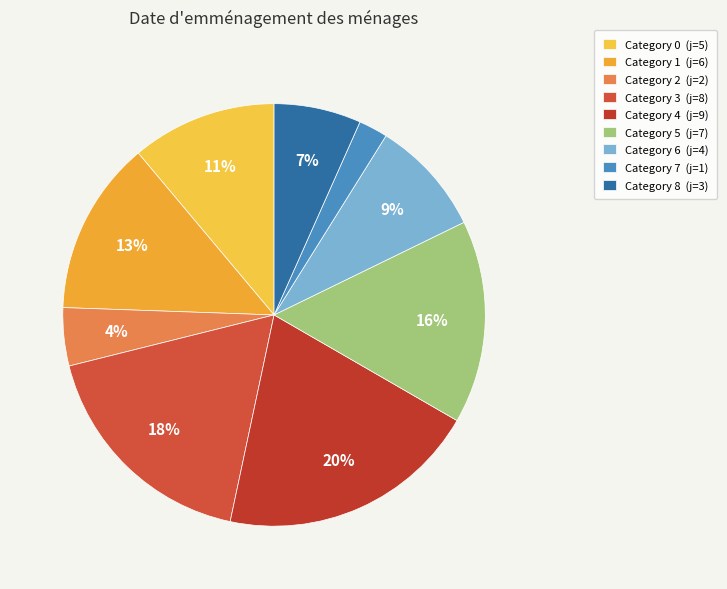

How many slices are in this pie chart?

9